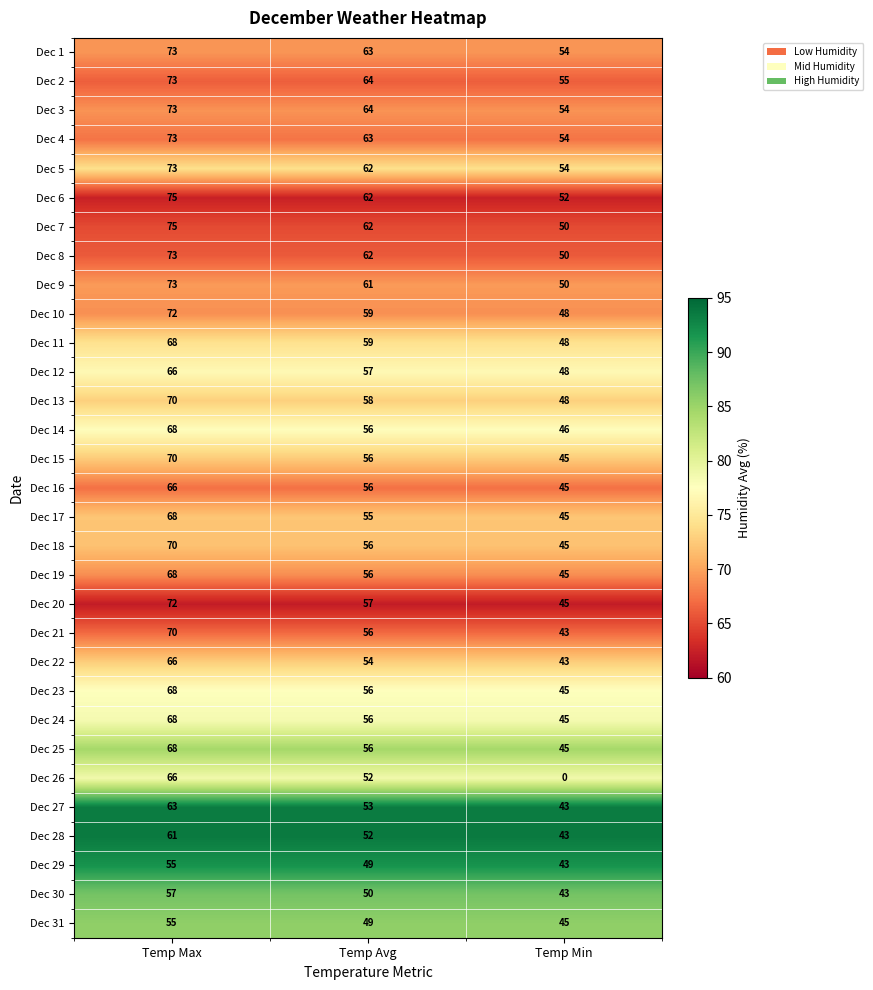

At which category is the sum across all series the highest?

Temp Max